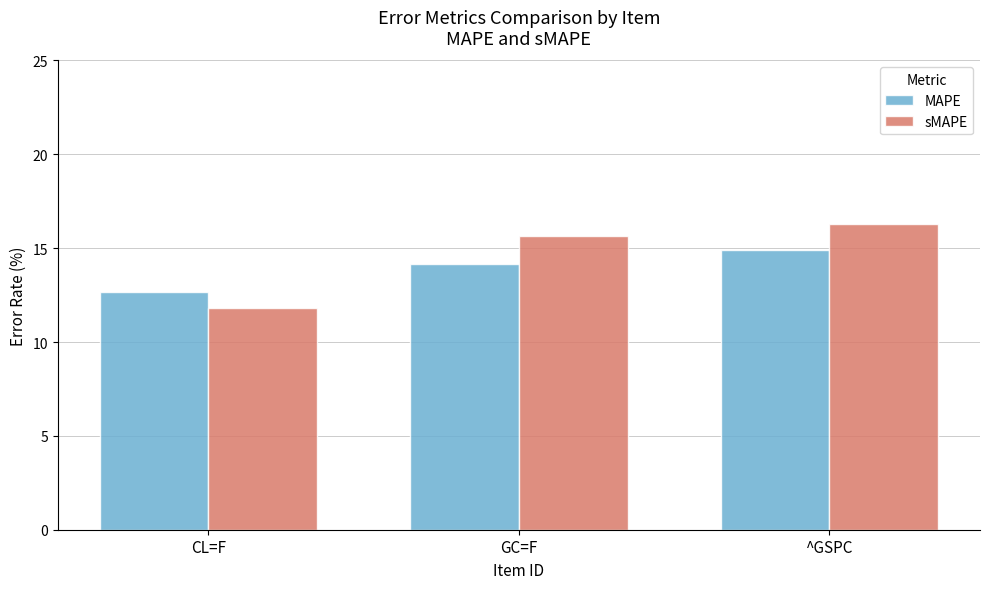

At which category does the chart reach its minimum across all series?

CL=F